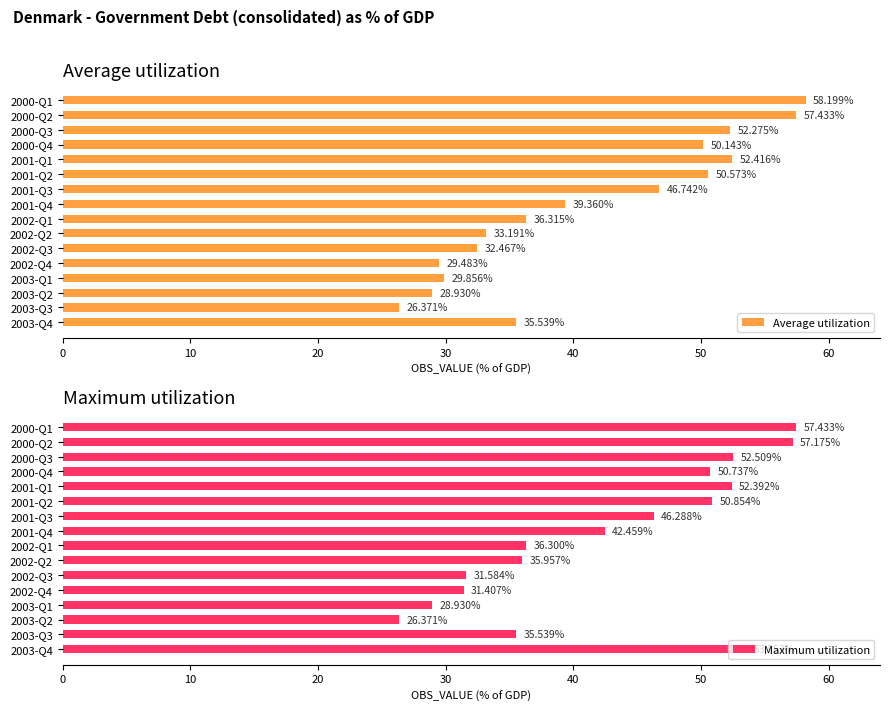

What is the highest value of the Average utilization series?

58.2